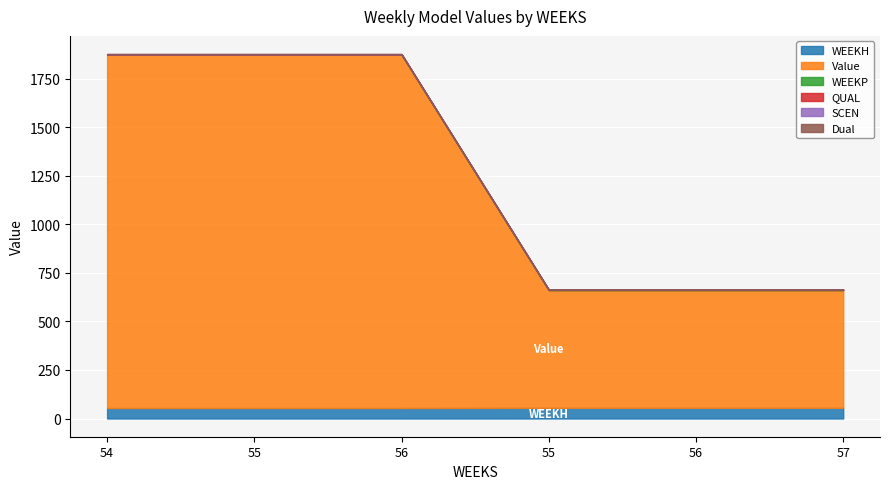

True or false: QUAL and WEEKP intersect in this chart.

False